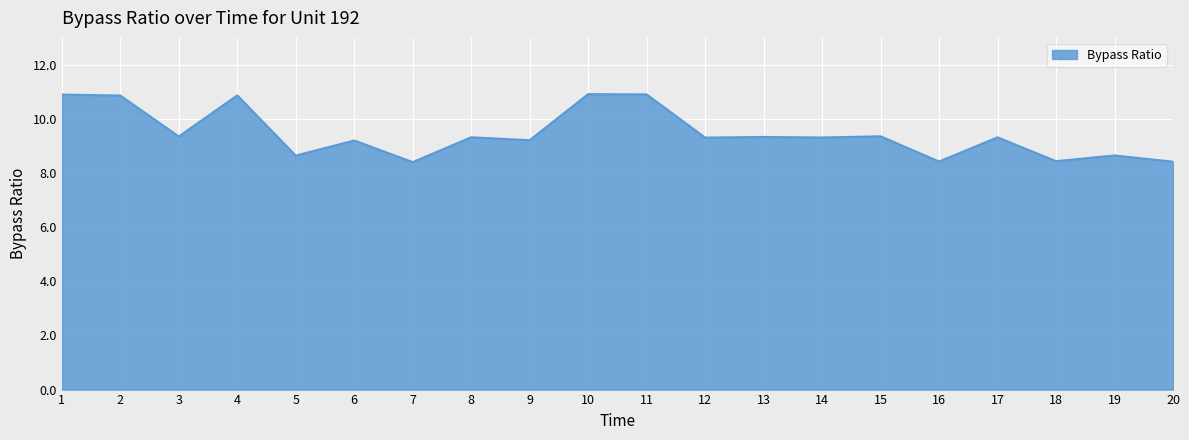

Is it true that the value at 10 is 6.9?

False